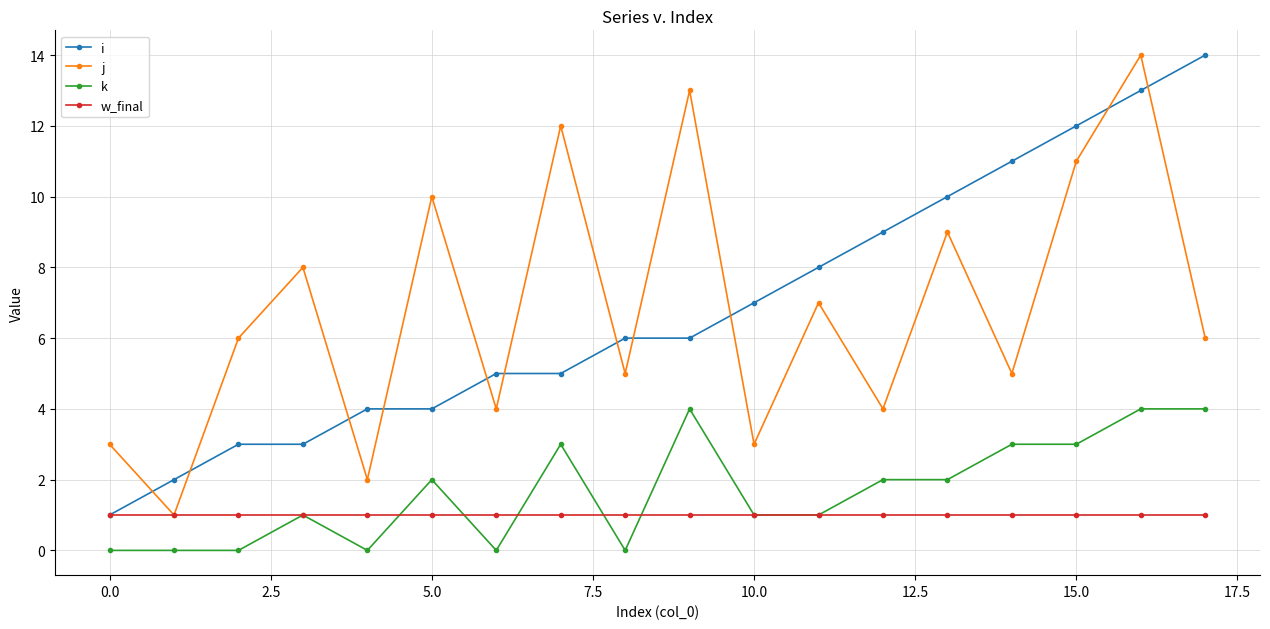

How many interior local peaks does the j series have?

7